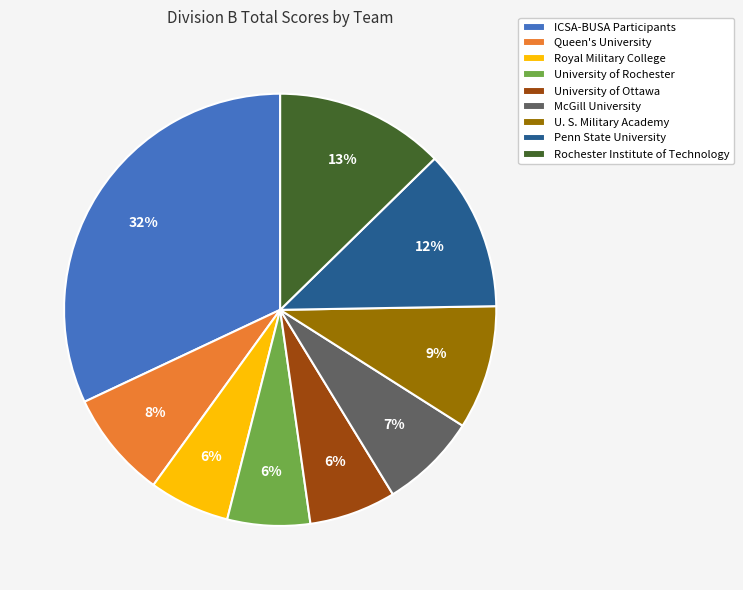

Does any single category account for the majority?

No